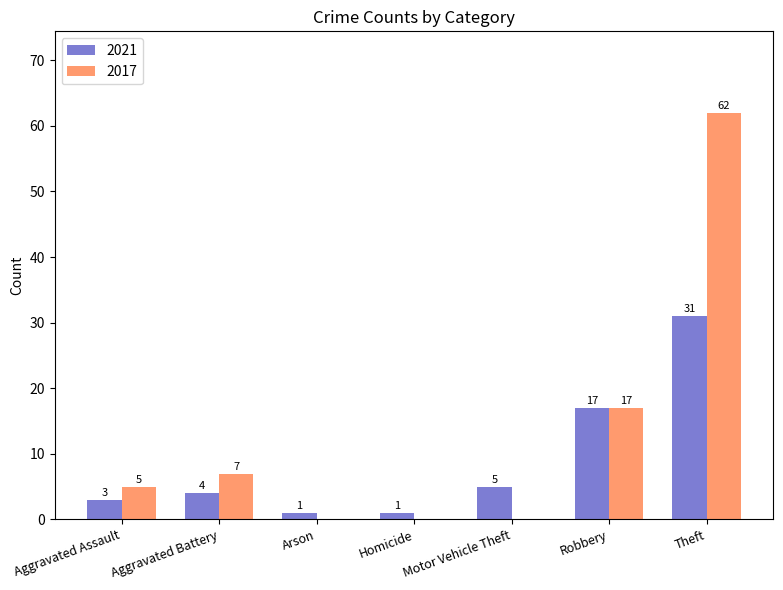

Reading left to right, extract all data points from this chart.

2021: 3	4	1	1	5	17	31
2017: 5	7	0	0	0	17	62